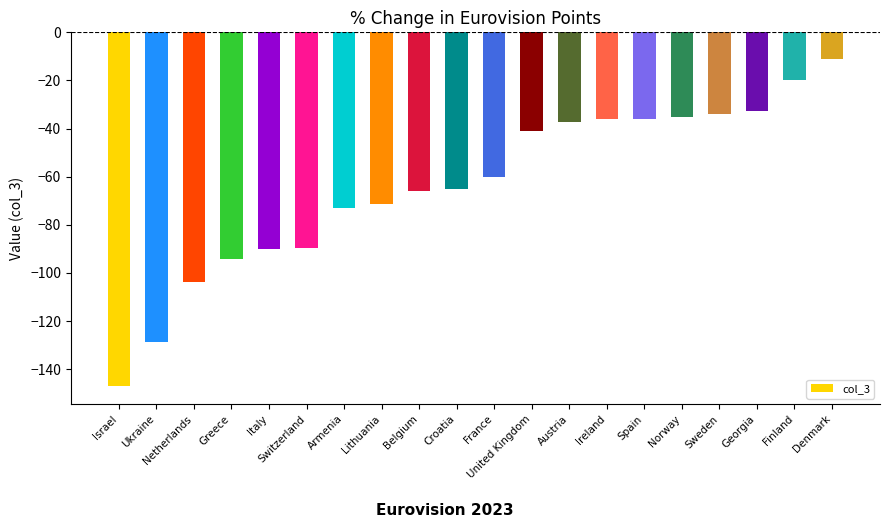

What is the average value?

-63.6